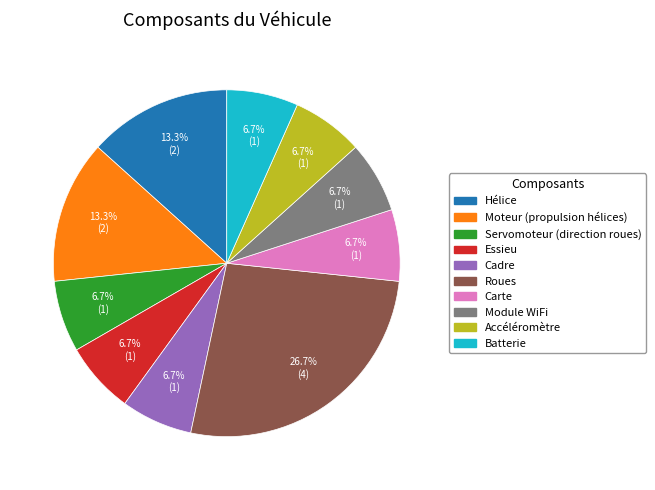

What percentage do Hélice and Module WiFi together represent?

20.0%